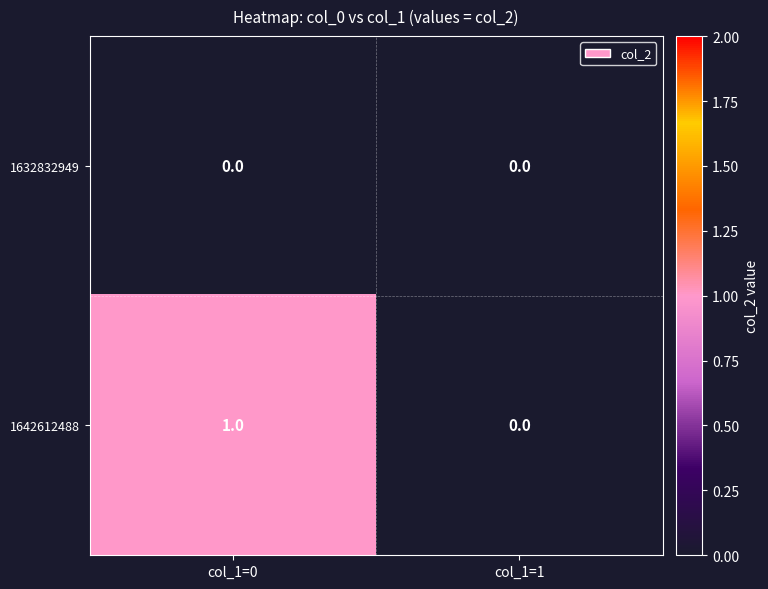

Count the number of categories in the chart.

2